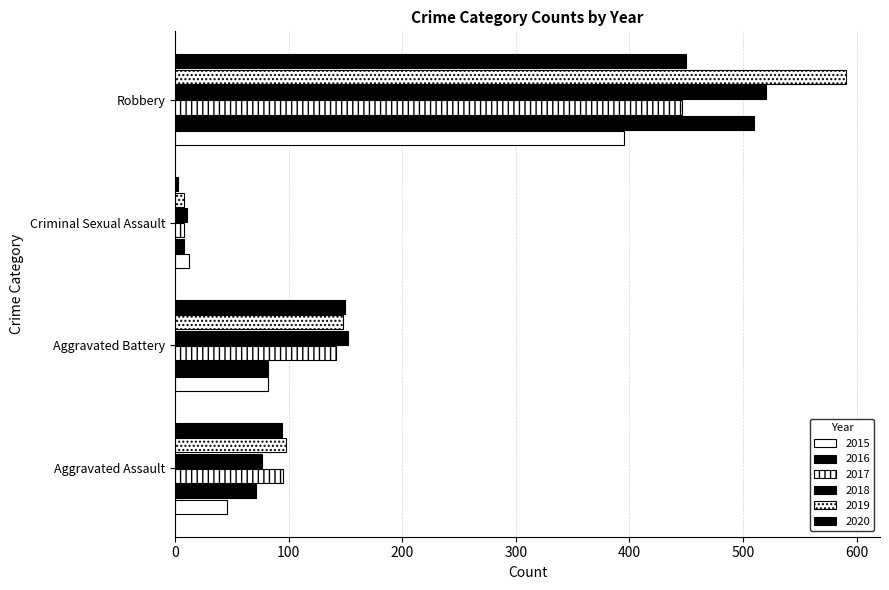

At how many categories does at least one series exceed 310?

1